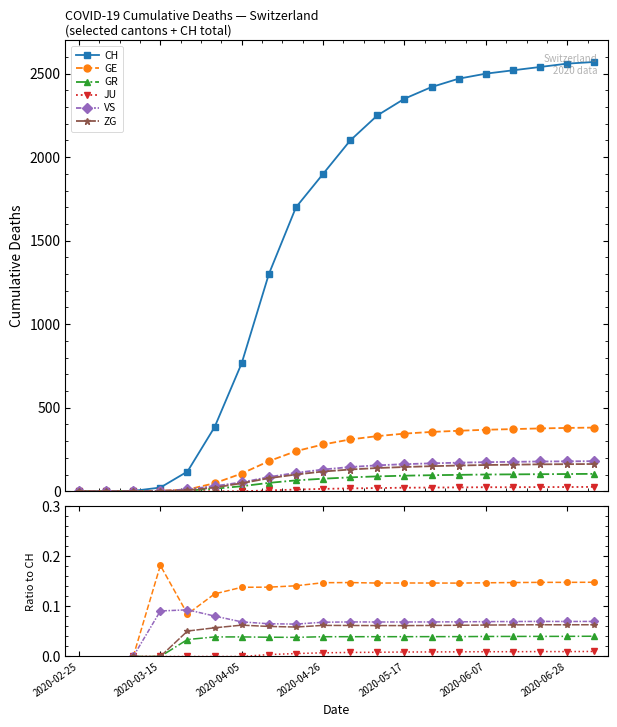

True or false: JU has a value of 0.0 at 2020-04-26.

True